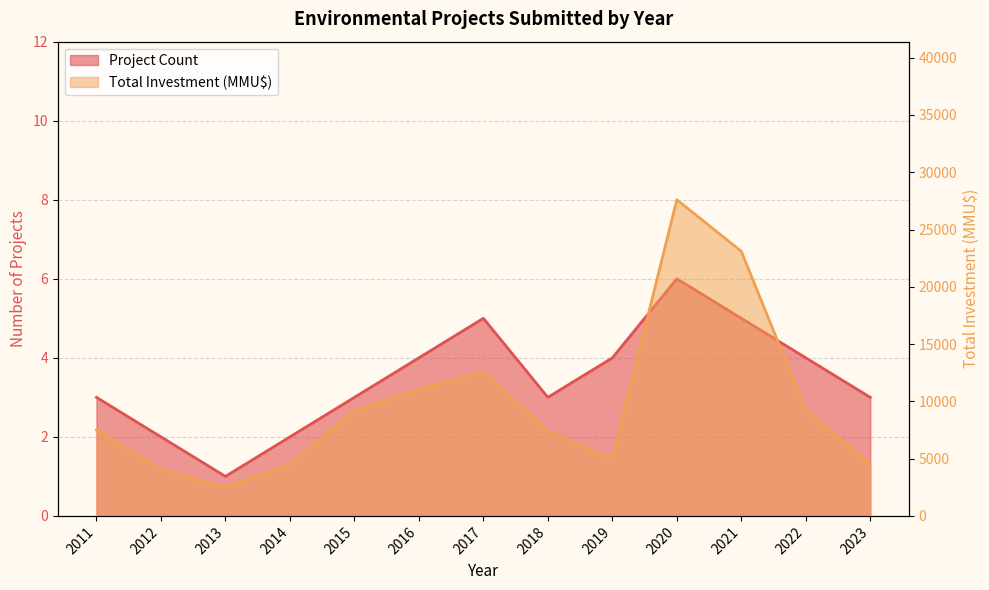

The value of Total Investment (MMU$) at 2016 is 15460. True or false?

False